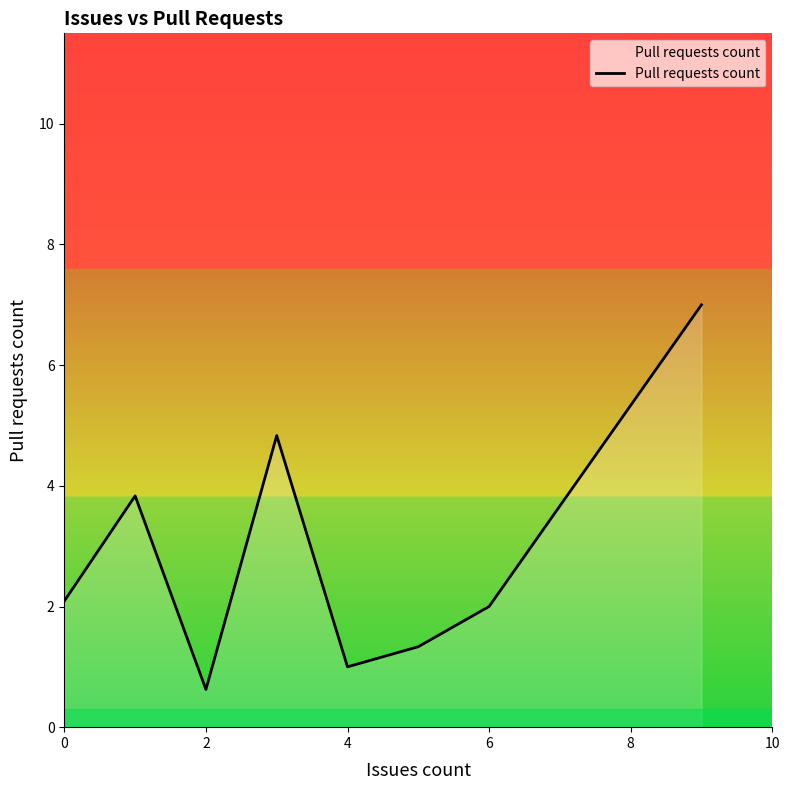

What is the greatest value displayed?

7.0